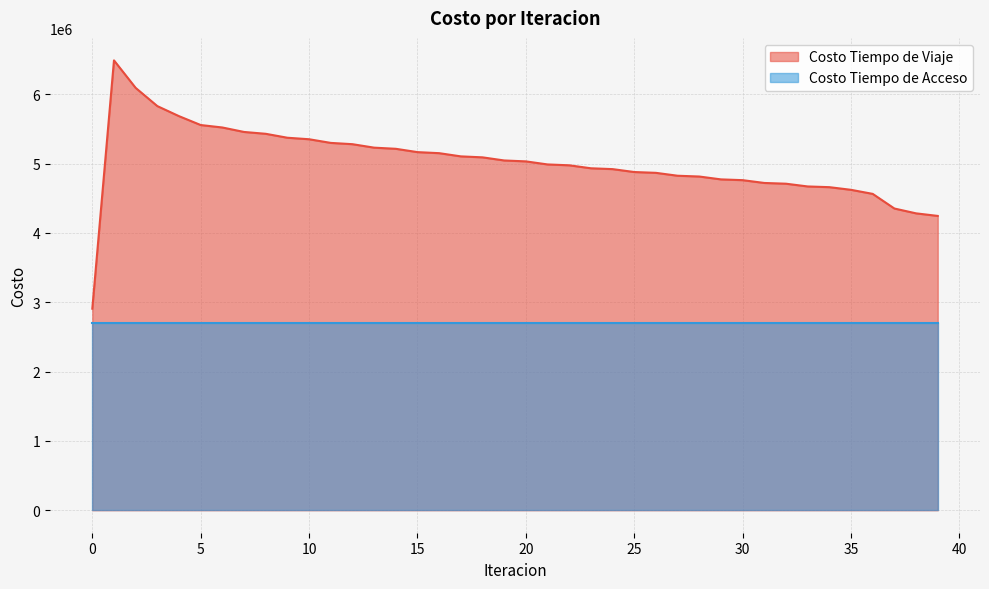

Reading left to right, what are all the values shown in this chart?

2907792.7	6490511.0	6093496.4	5830905.8	5685740.6	5557720.4	5522228.4	5457836.6	5431278.4	5374388.6	5352715.0	5299982.7	5281356.2	5231351.8	5214804.6	5166888.1	5151814.5	5105511.6	5091518.1	5046489.2	5033294.9	4989249.5	4976732.4	4933748.5	4921753.9	4879638.8	4867957.4	4826194.4	4814793.9	4773477.1	4762405.6	4721896.7	4711154.5	4671588.8	4661294.2	4622972.2	4564397.5	4353268.4	4283488.4	4246361.6